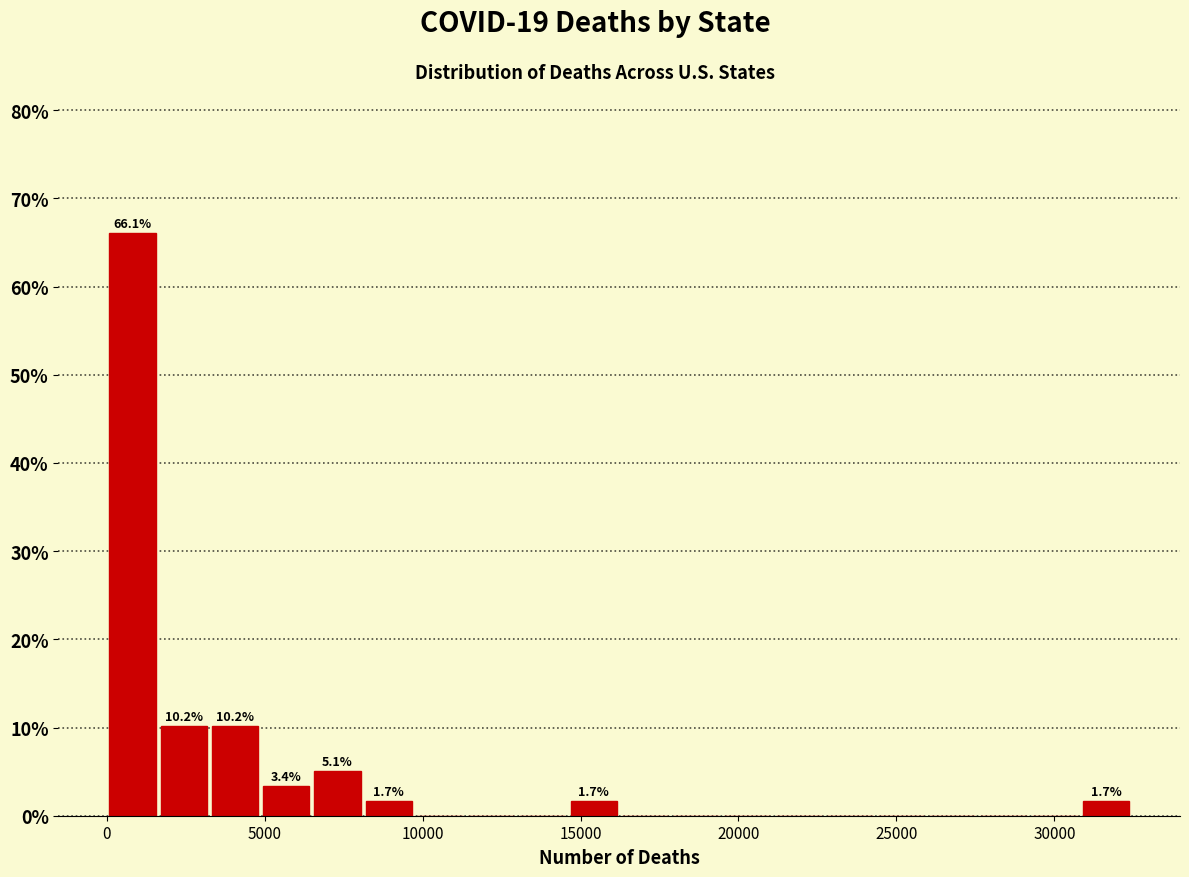

Around what value on the x-axis is the tallest bar? Give the approximate position of its centre, as read against the axis.

1000